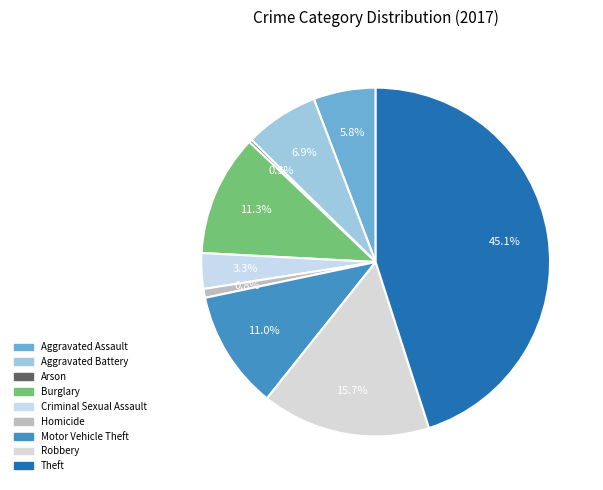

True or false: Criminal Sexual Assault accounts for 1% of the total.

False